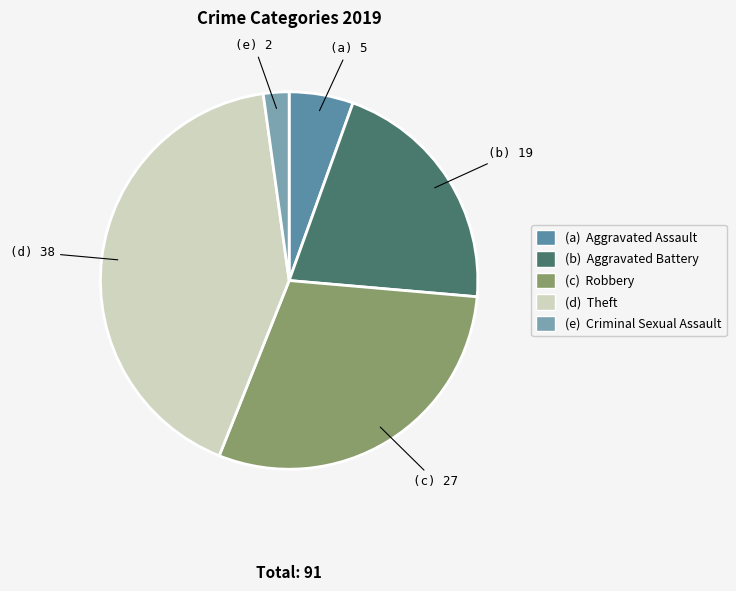

Count the number of slices in the pie.

5